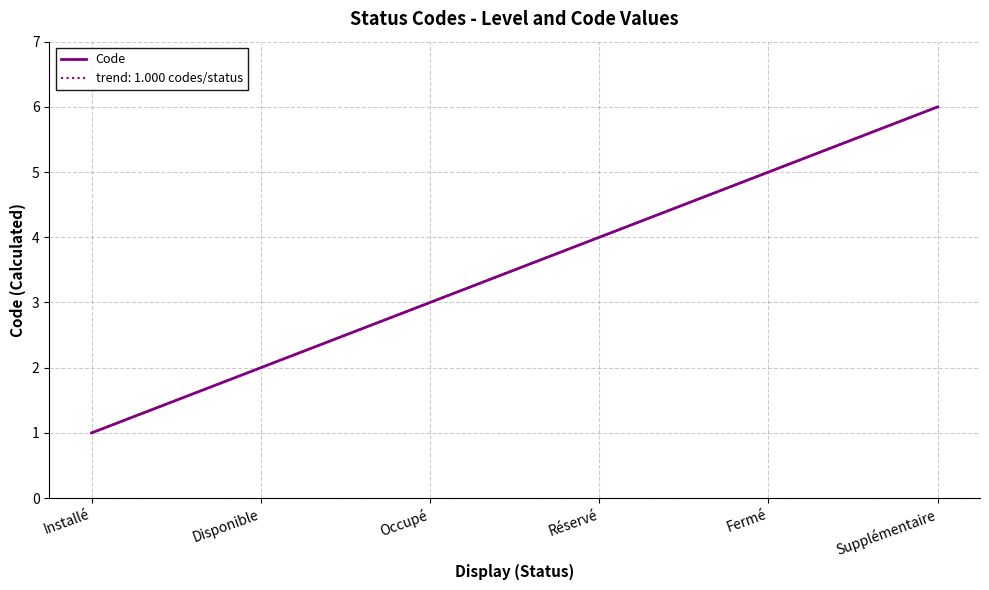

What is the maximum value shown in the chart?

6